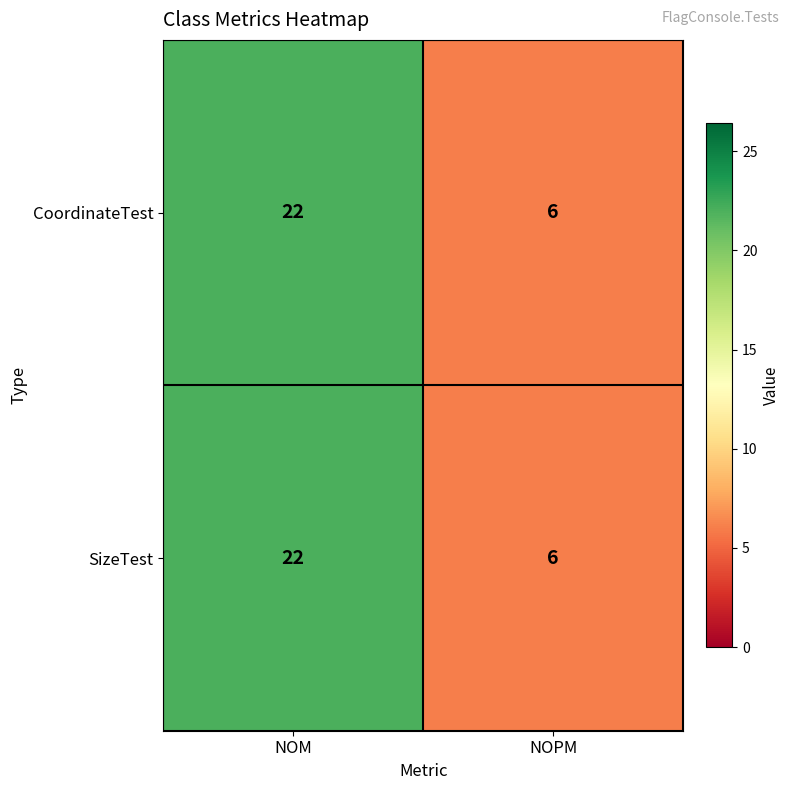

Is it true that SizeTest equals 6 at NOM?

False